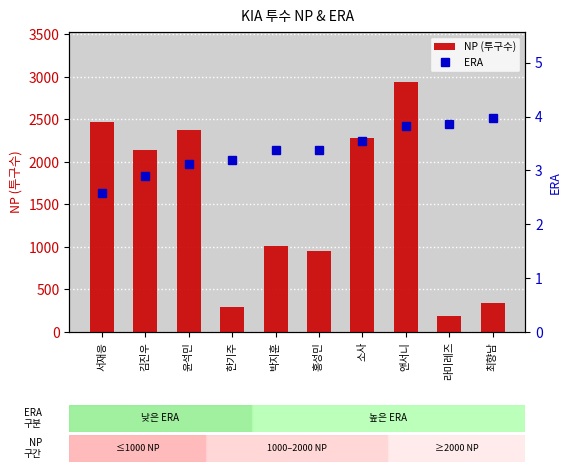

What are all the series names shown in the legend?

NP (투구수), ERA